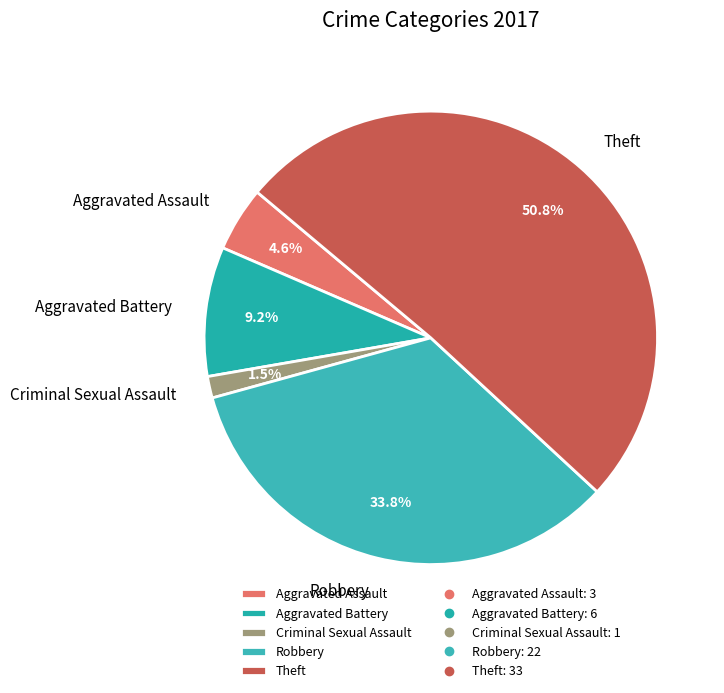

Between Theft and Robbery, which is larger?

Theft